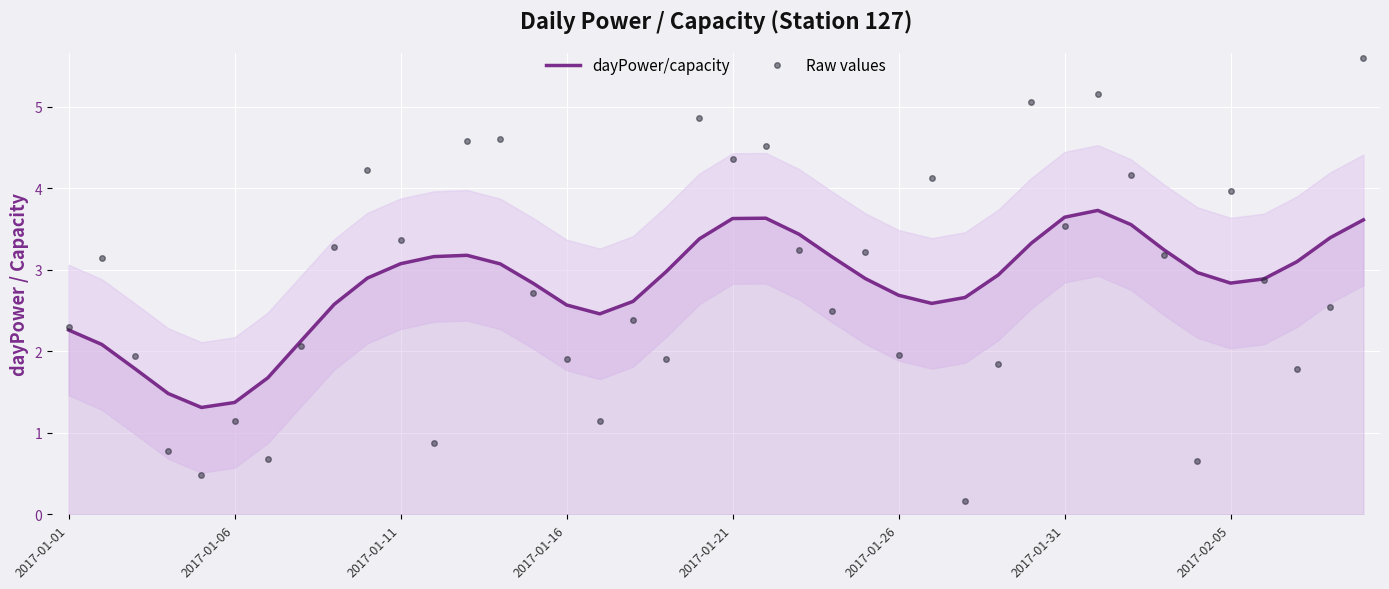

True or false: dayPower/capacity has a value of 2.4 at 2017-01-31.

False